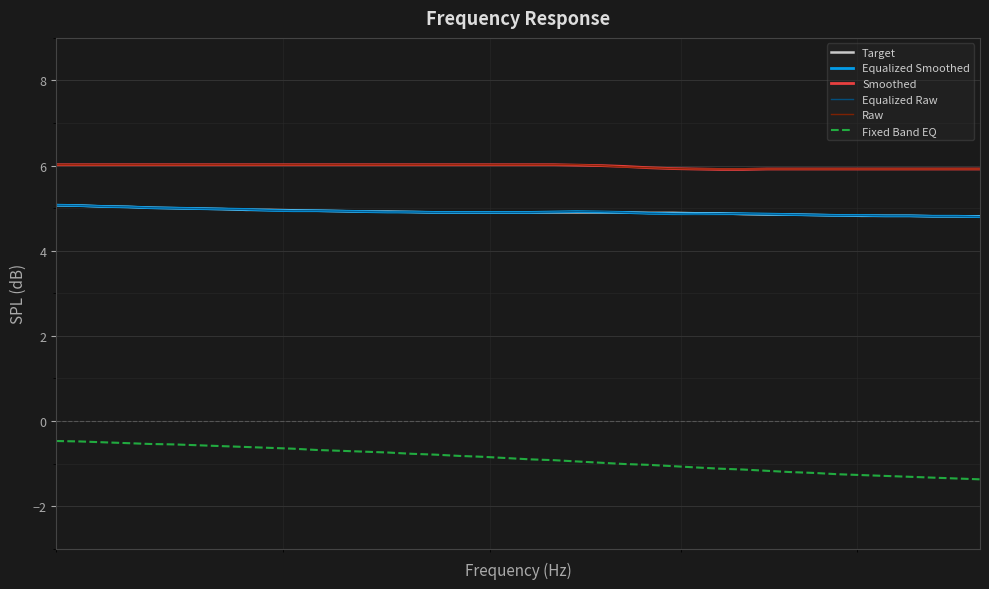

Does the chart display data point markers on the line(s)?

No